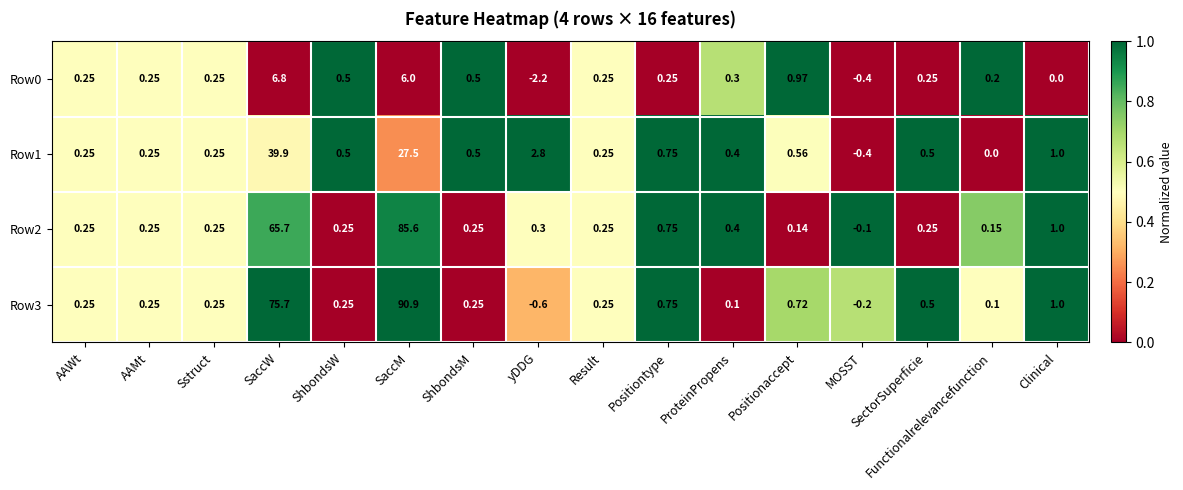

Which series has the widest spread of values?

Row3